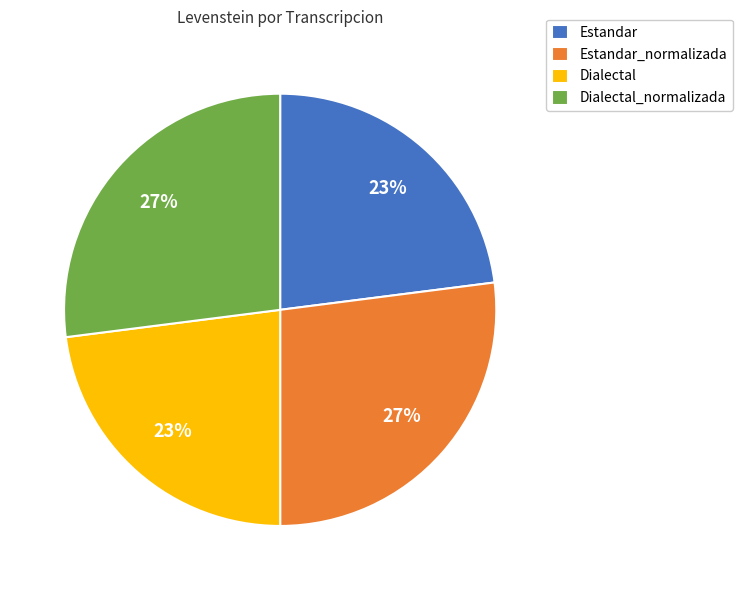

True or false: Dialectal_normalizada accounts for 15% of the total.

False